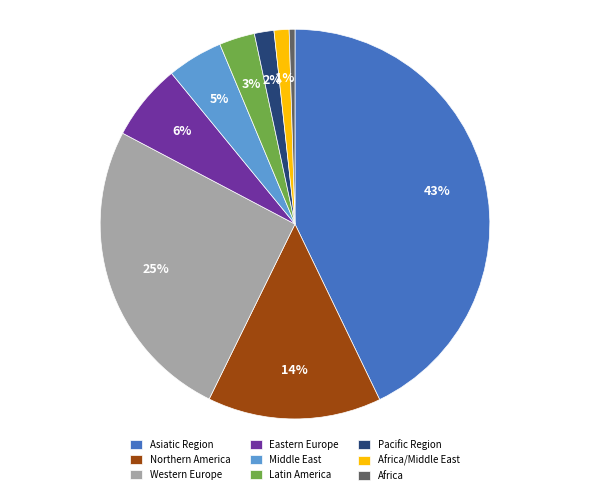

Do Western Europe and Pacific Region together represent more than half of the pie?

No